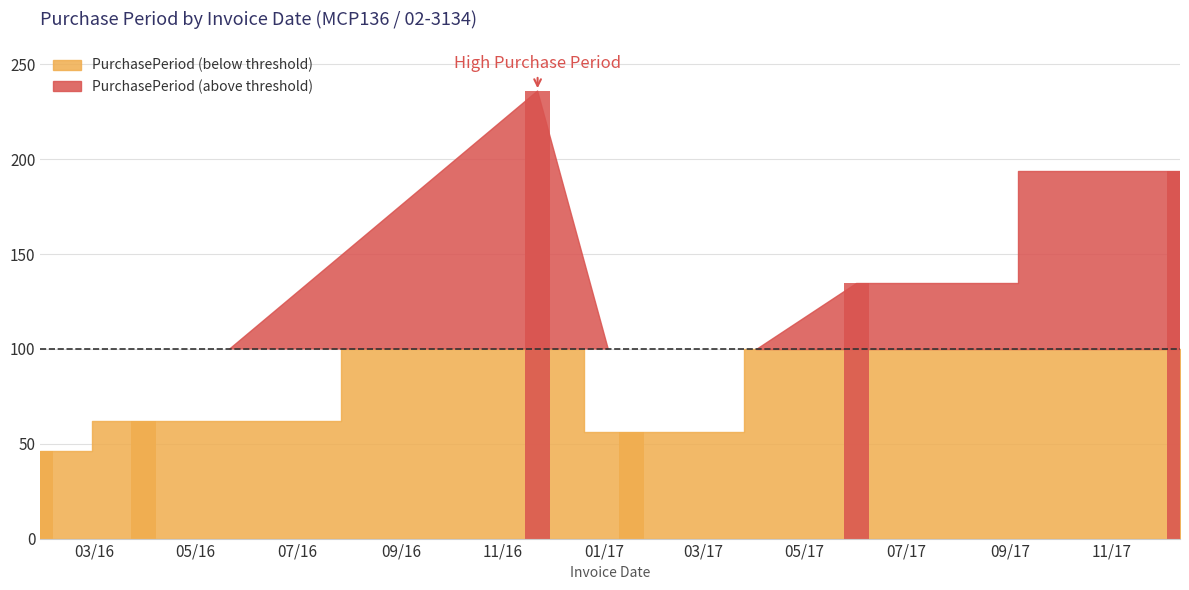

How many bars are there in total?

6